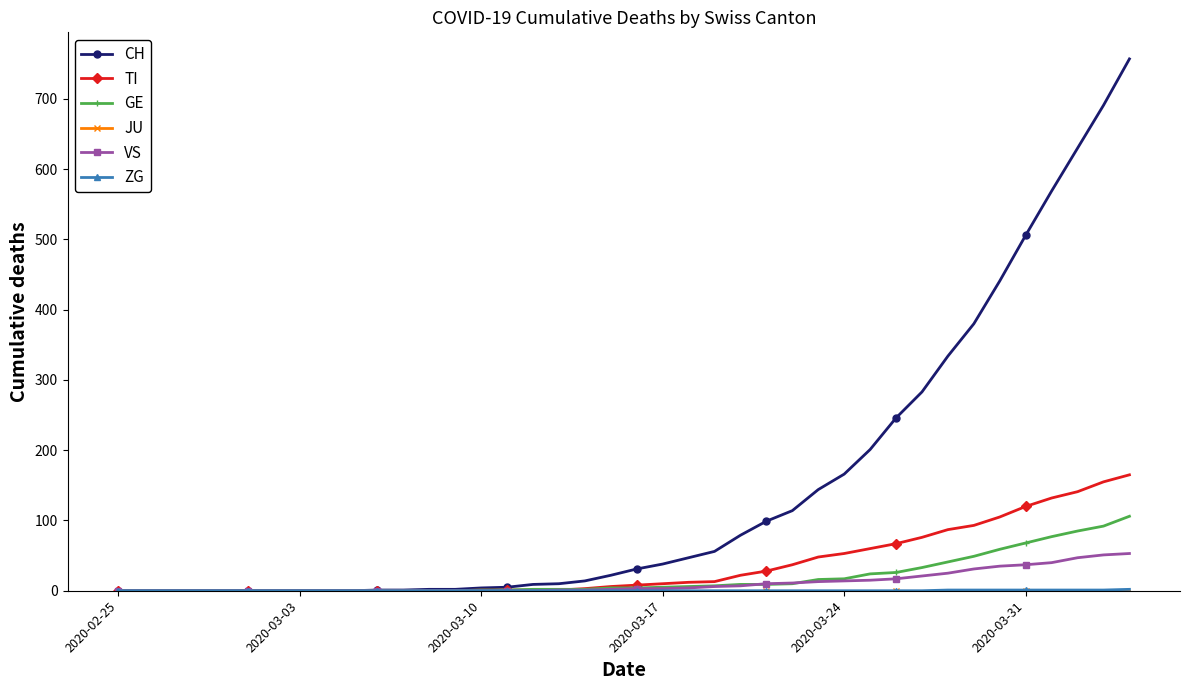

Which series has the widest spread of values?

CH